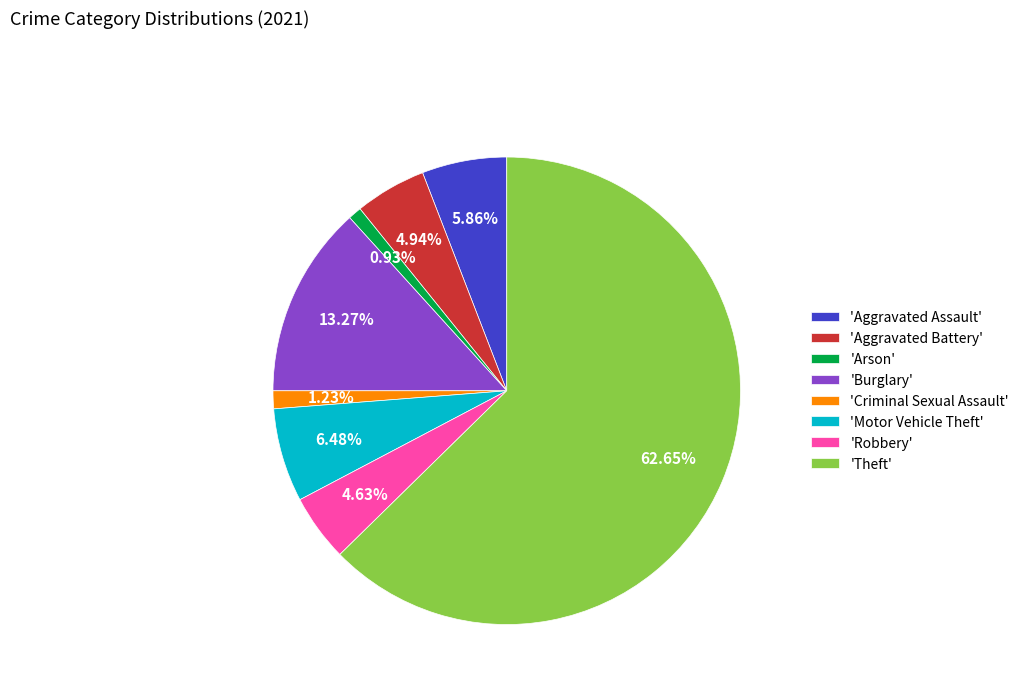

How many slices are in this pie chart?

8